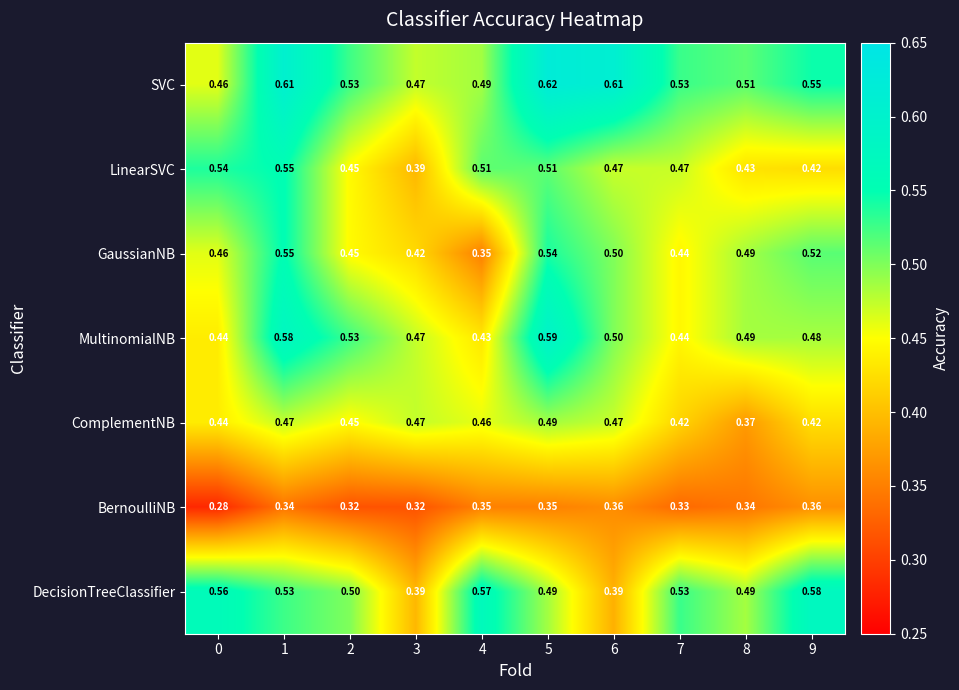

What is the spread (max minus min) of values at 7?

0.2